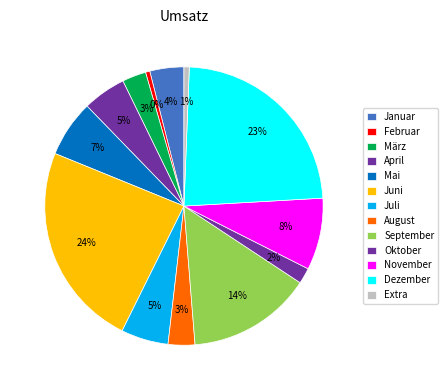

Count the number of slices in the pie.

13